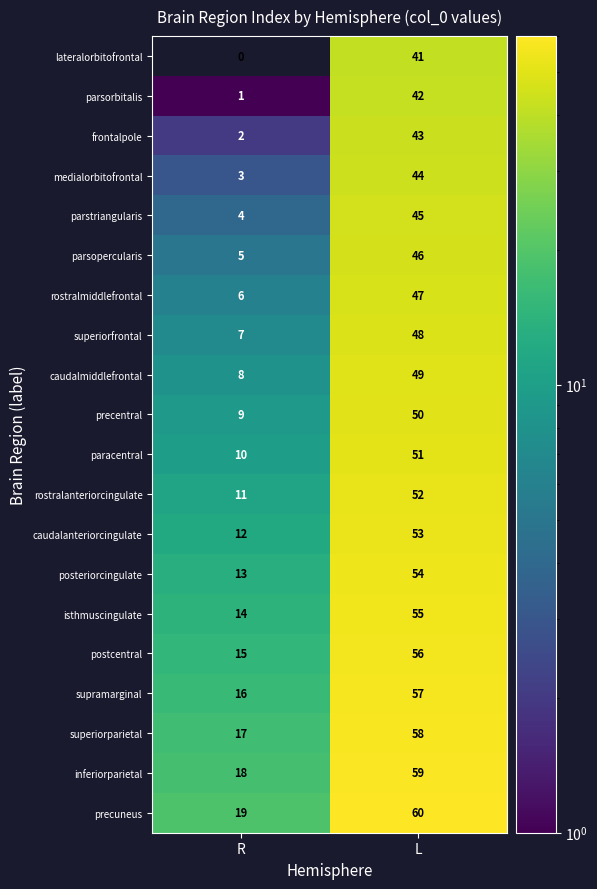

Which series has the largest total across all categories?

precuneus